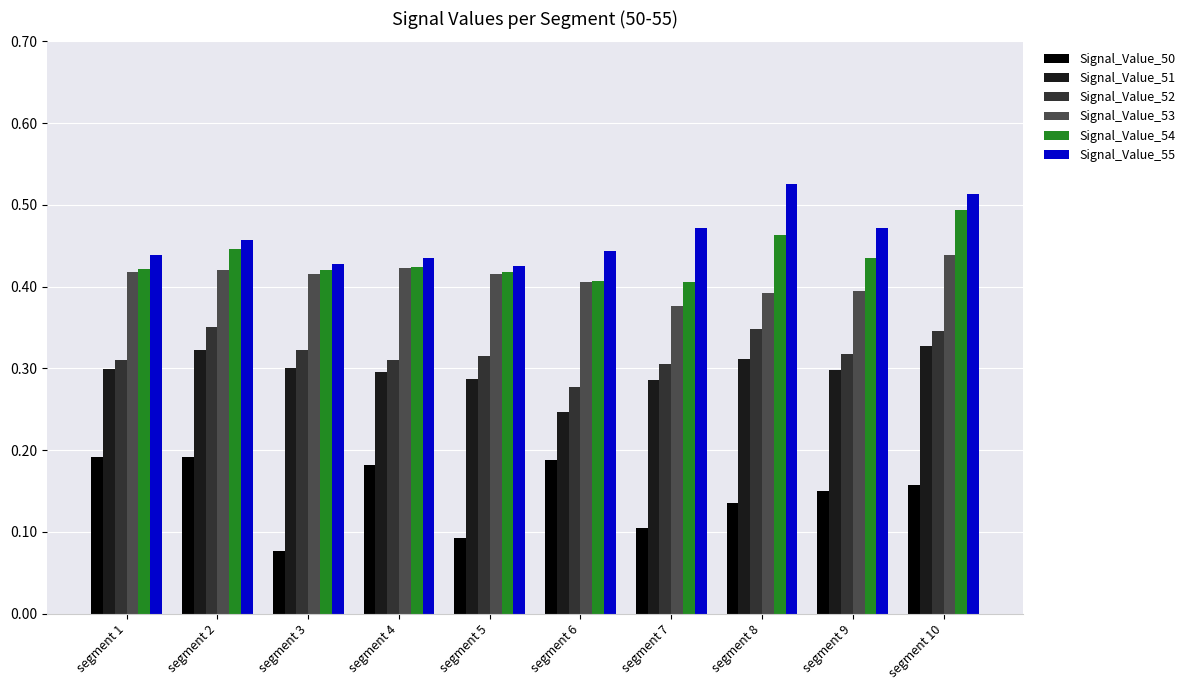

Are the bars horizontal?

No